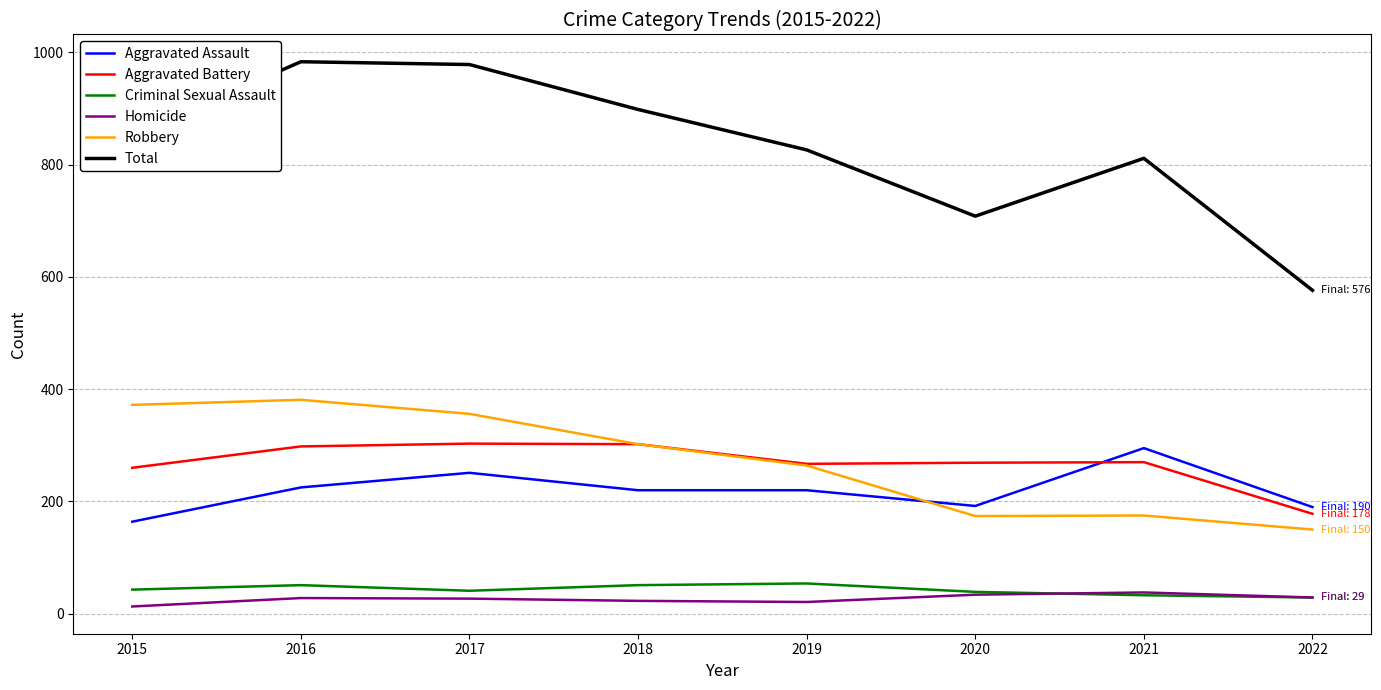

What is the minimum value shown in the chart?

13